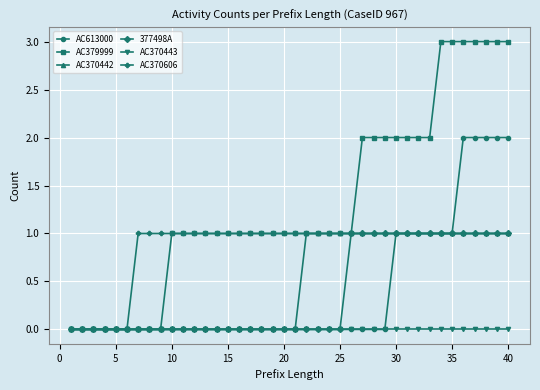

Which series has the largest range (max minus min)?

AC379999